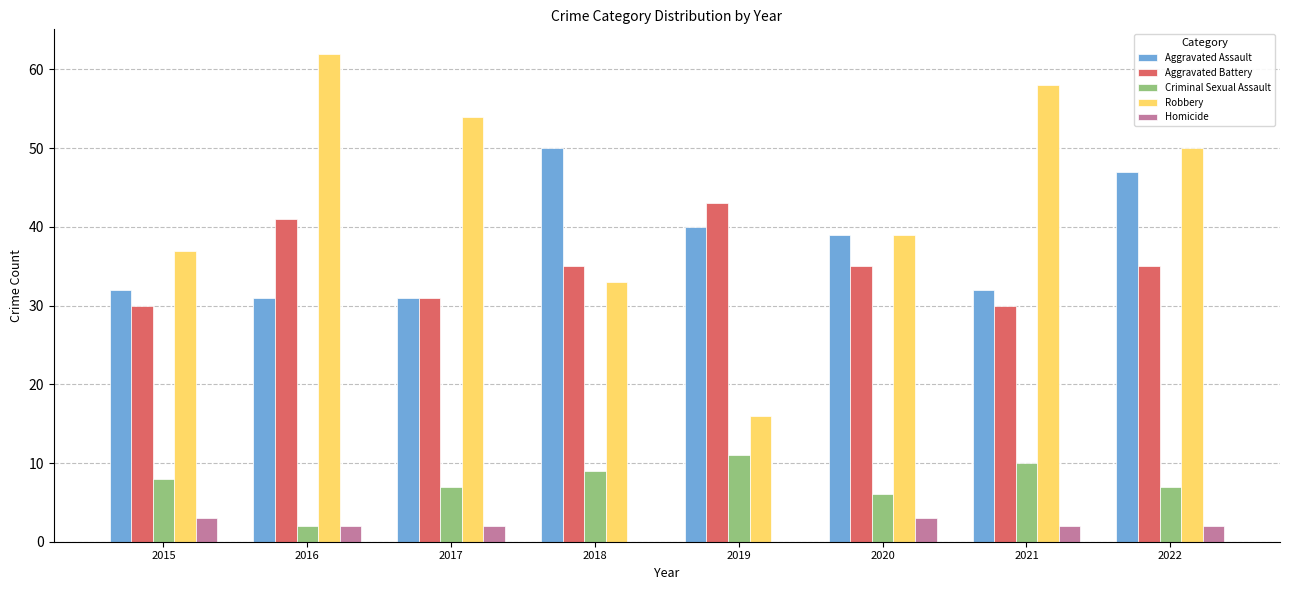

What is the total value across all series at 2022?

141